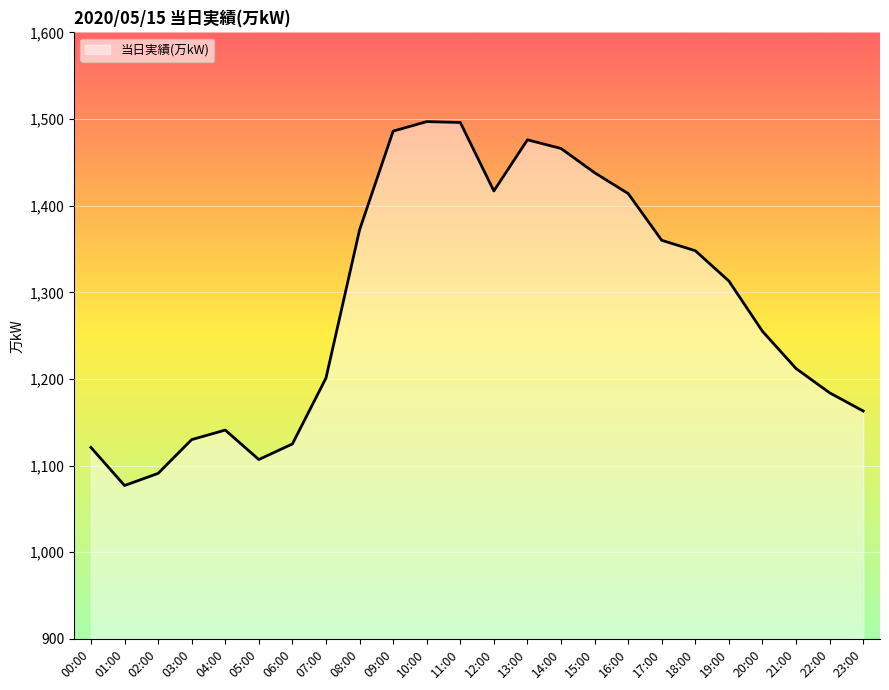

True or false: the data shows 1348 at 18:00.

True